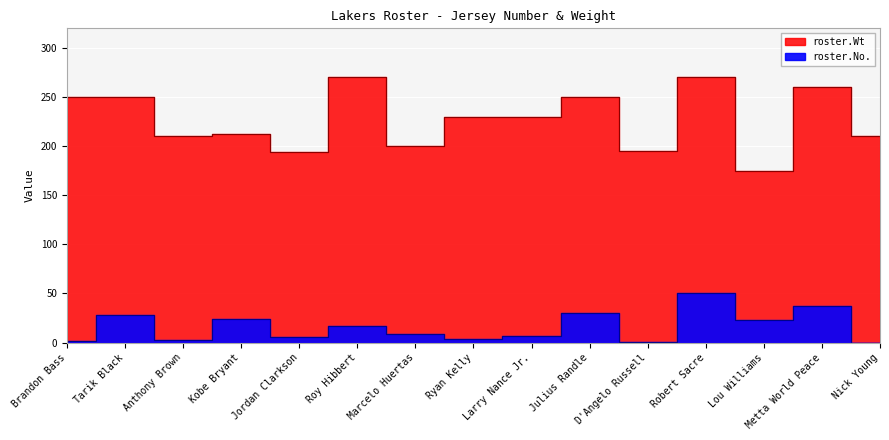

Which label corresponds to the smallest value in the chart?

Nick Young